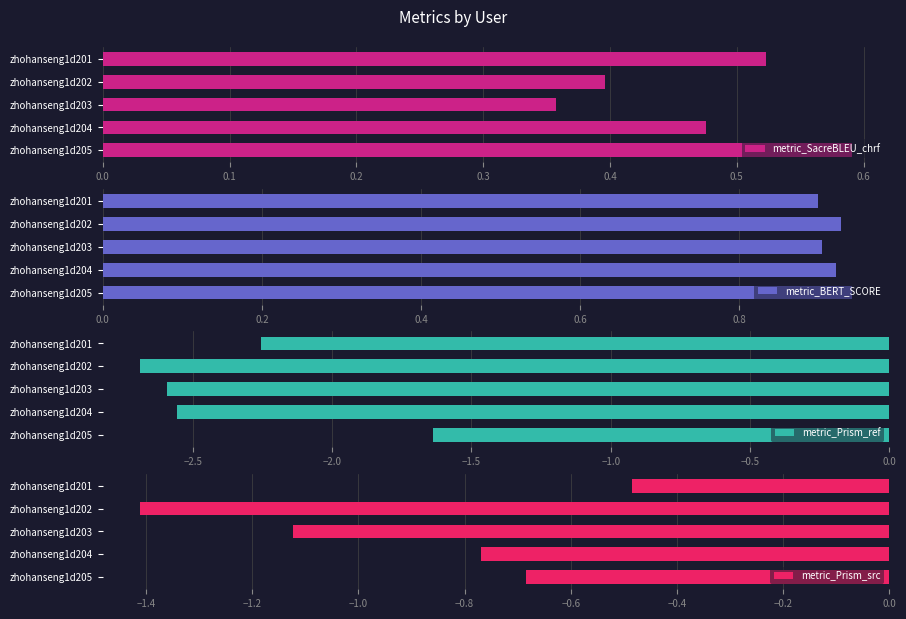

Which category has the highest value in the metric_SacreBLEU_chrf series?

zhohanseng1d205